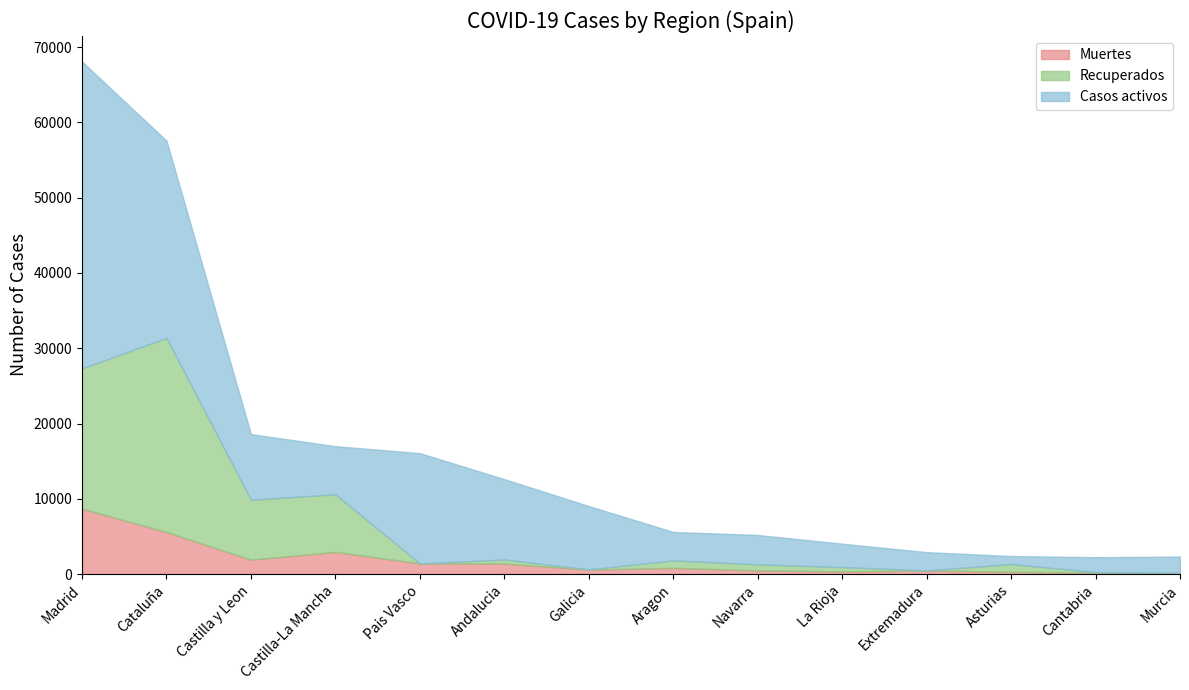

Where is Muertes nearest to the value 4419?

Cataluña